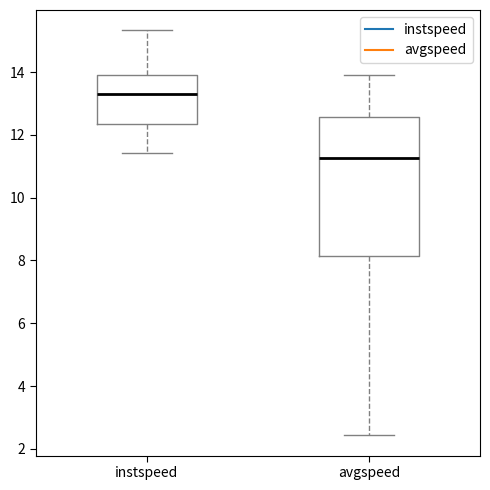

Reading left to right, read every box against the y-axis: the position of its median line, the range the box covers, and the ends of its whiskers. The values are not printed on the chart, so give them approximately, as read against the axis.

instspeed: median 13.4, box 12.4 to 13.8, whiskers 11.4 to 15.4
avgspeed: median 11.2, box 8.2 to 12.6, whiskers 2.4 to 13.8